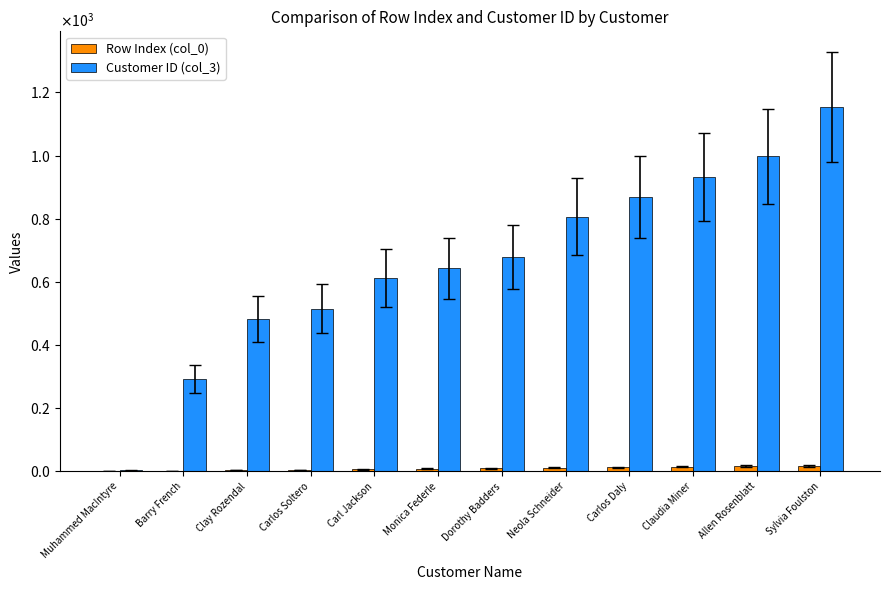

Reading left to right, list all the values displayed in this chart.

Row Index (col_0): 1	2	4	5	7	9	10	11	13	15	17	18
Customer ID (col_3): 3	293	483	515	613	643	678	807	868	933	998	1154